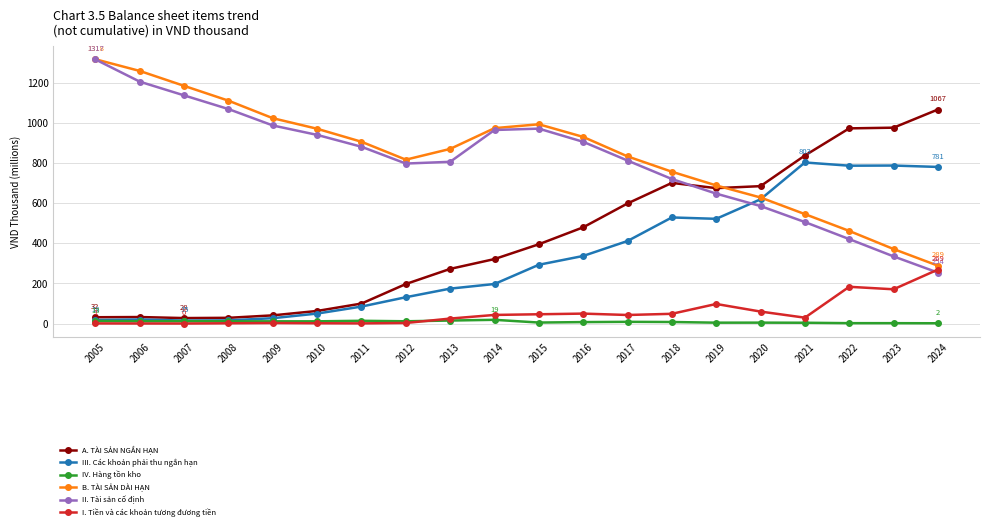

What is the difference between the maximum and minimum values in the III. Các khoản phải thu ngắn hạn series?

788.2